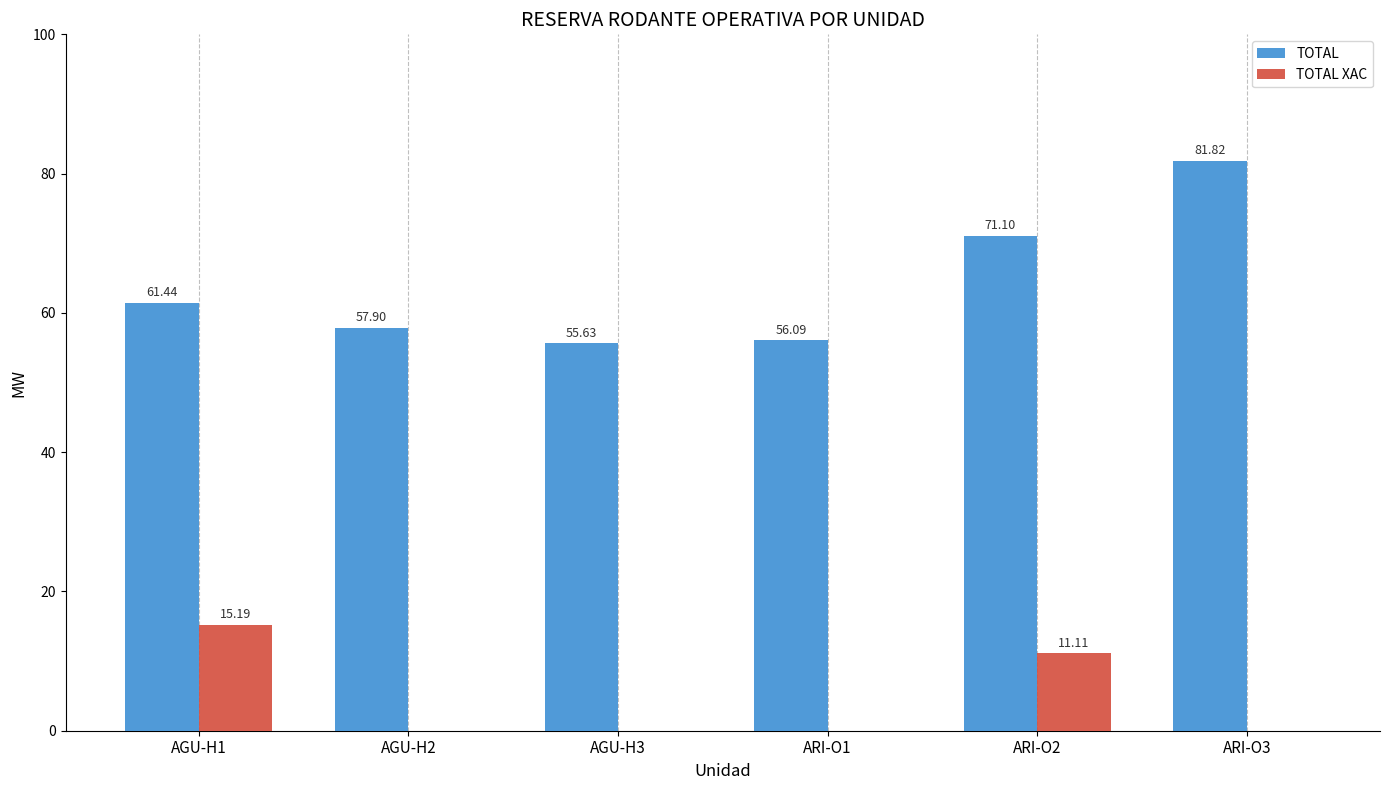

Is it true that TOTAL equals 103.0 at AGU-H2?

False